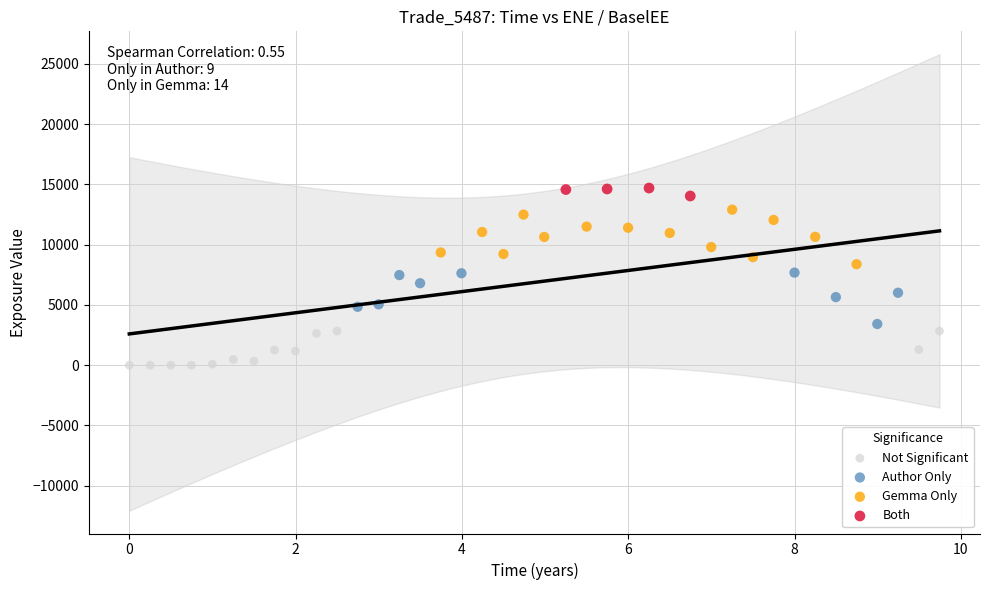

Which series contains the lowest Y value?

Not Significant